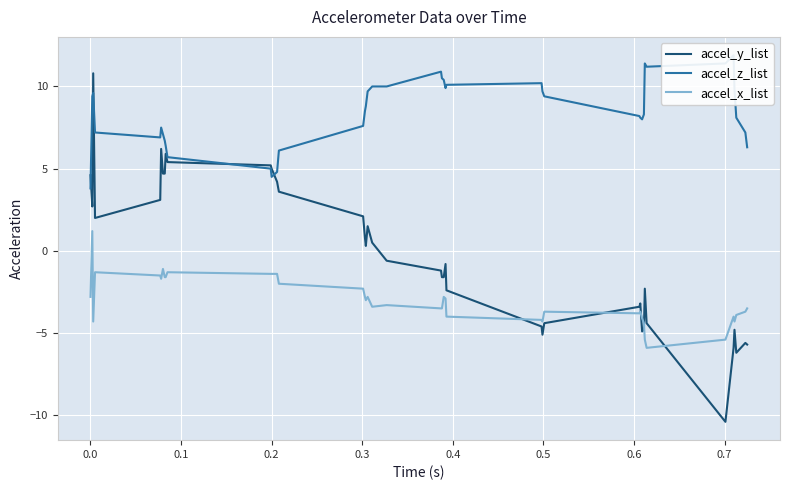

True or false: accel_x_list and accel_z_list cross at least once.

False